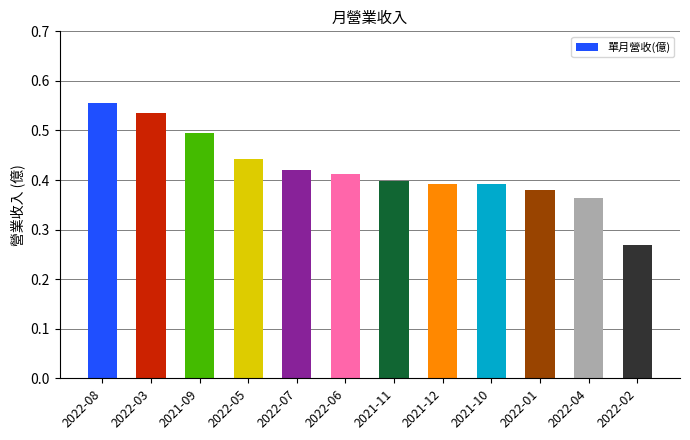

Which category has the highest value across all series?

2022-08